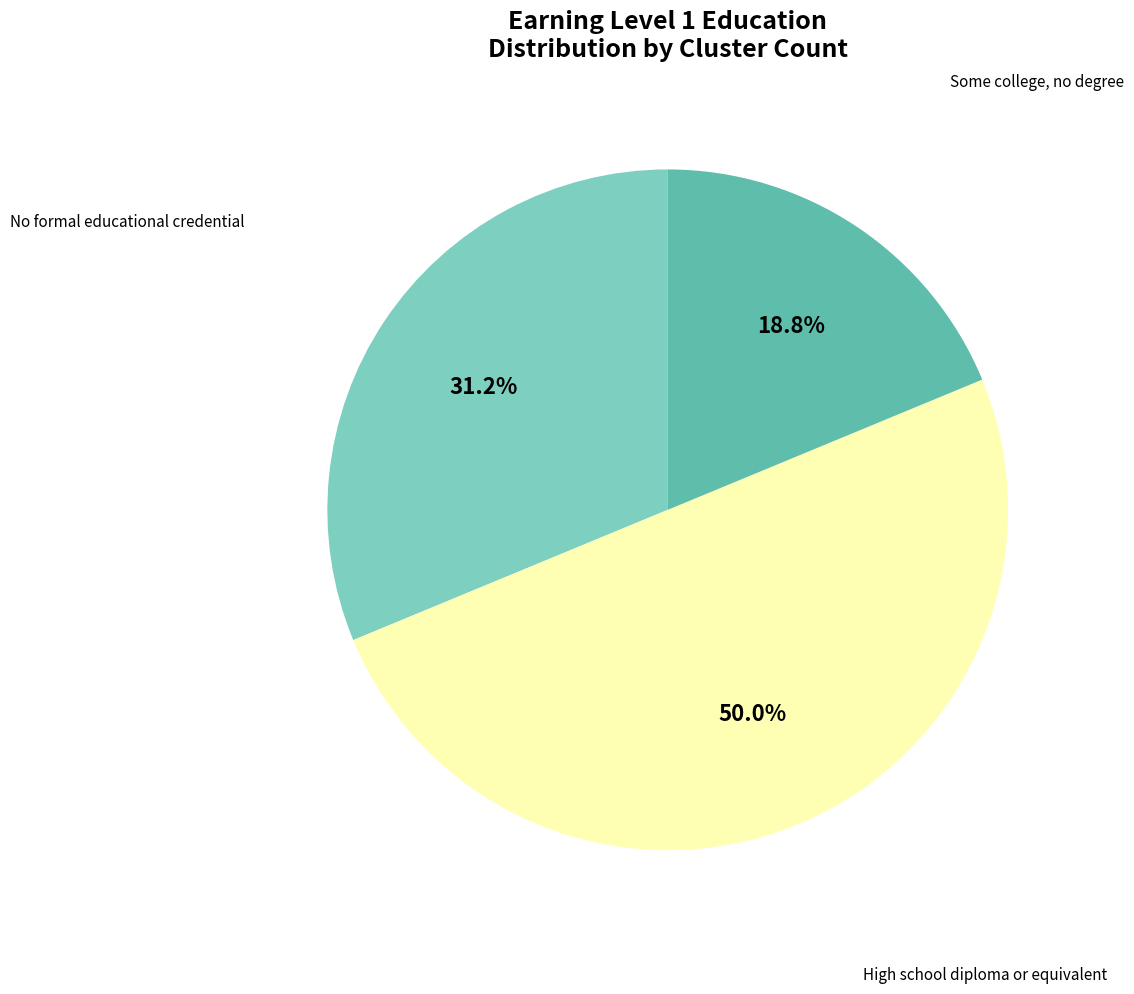

How many segments does this pie chart have?

3